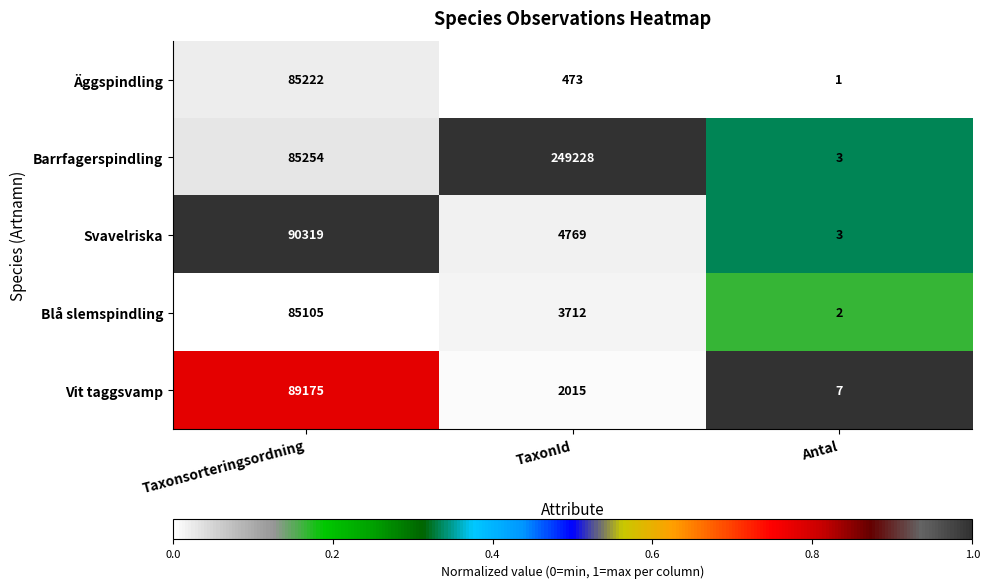

At which label is Blå slemspindling closest to 42553?

TaxonId